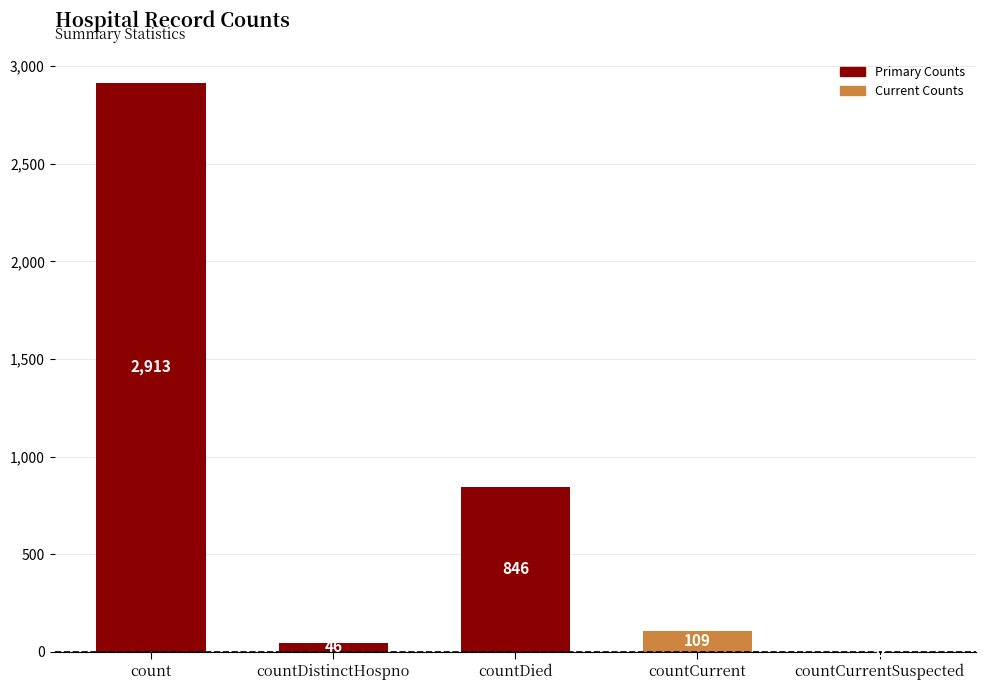

What is the change in value from countDistinctHospno to countDied?

+800